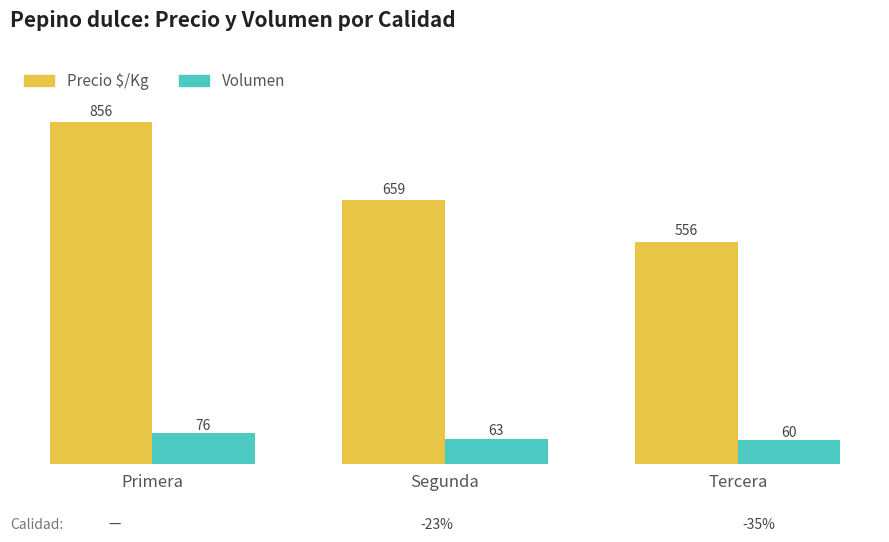

Count the number of data series in this chart.

2